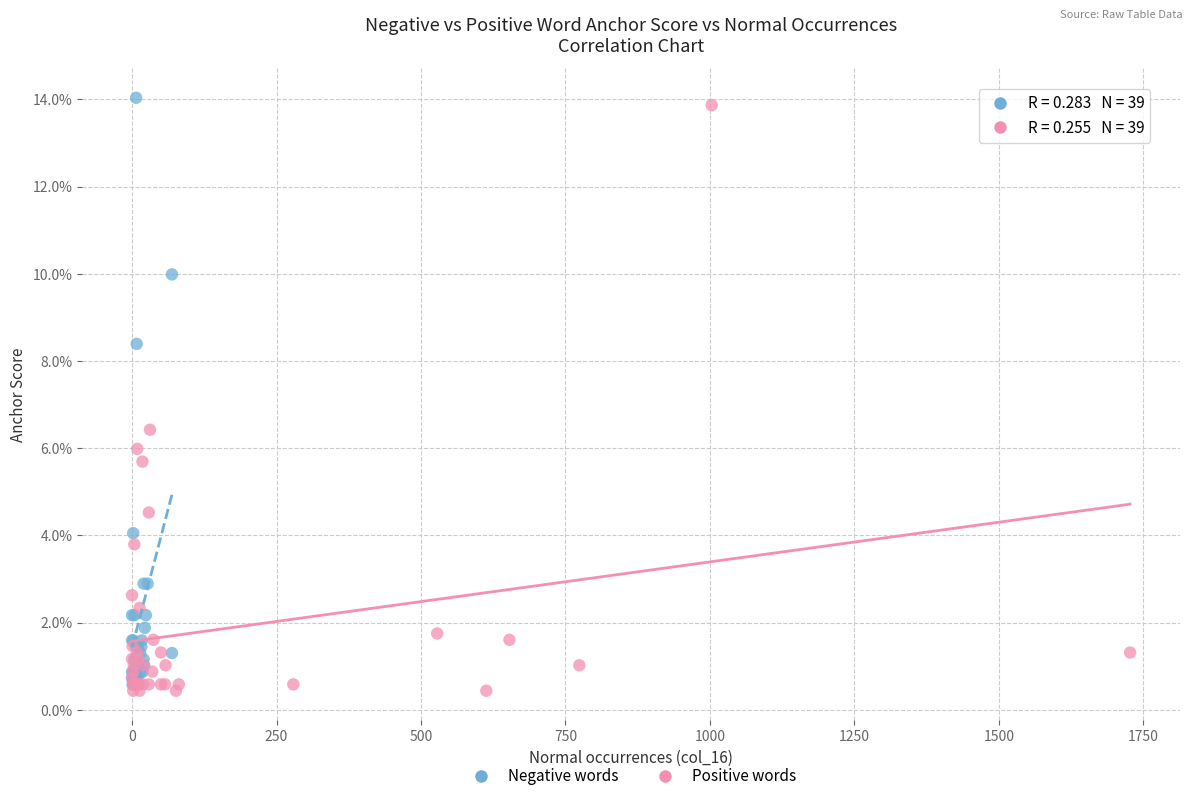

Which series contains the highest Y value?

Negative words